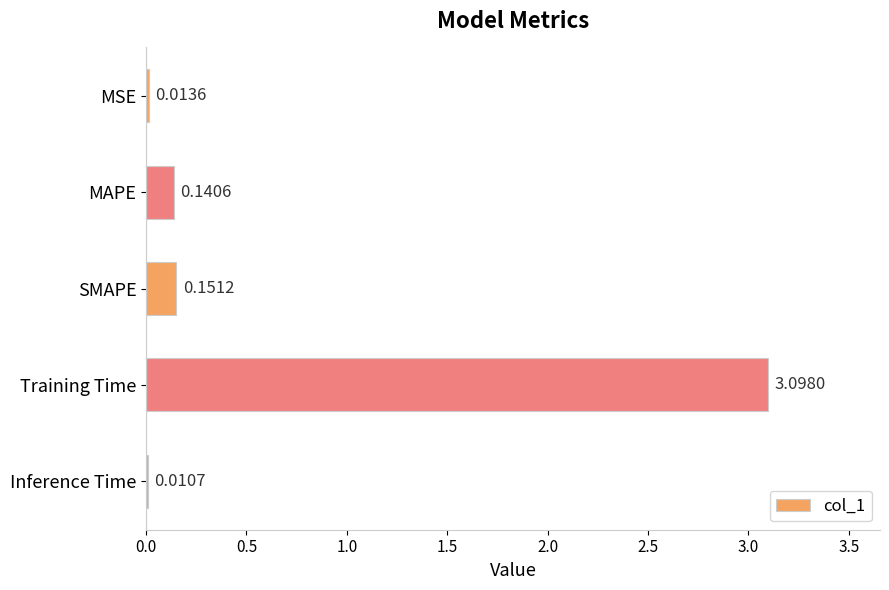

What is the sum of all values?

3.4